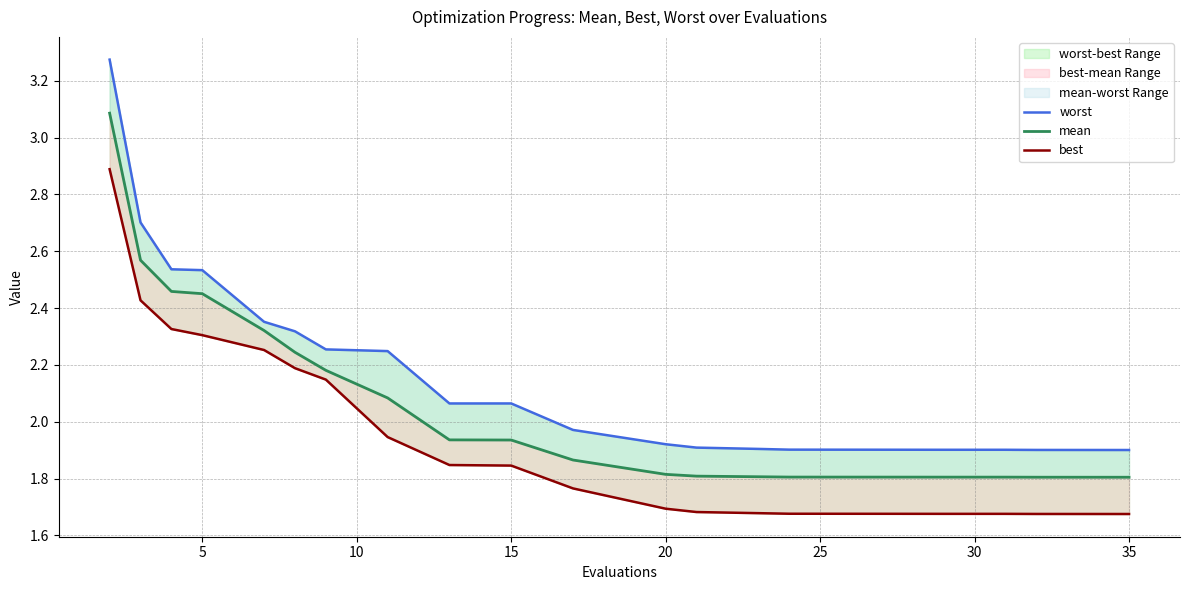

True or false: worst and best intersect in this chart.

False